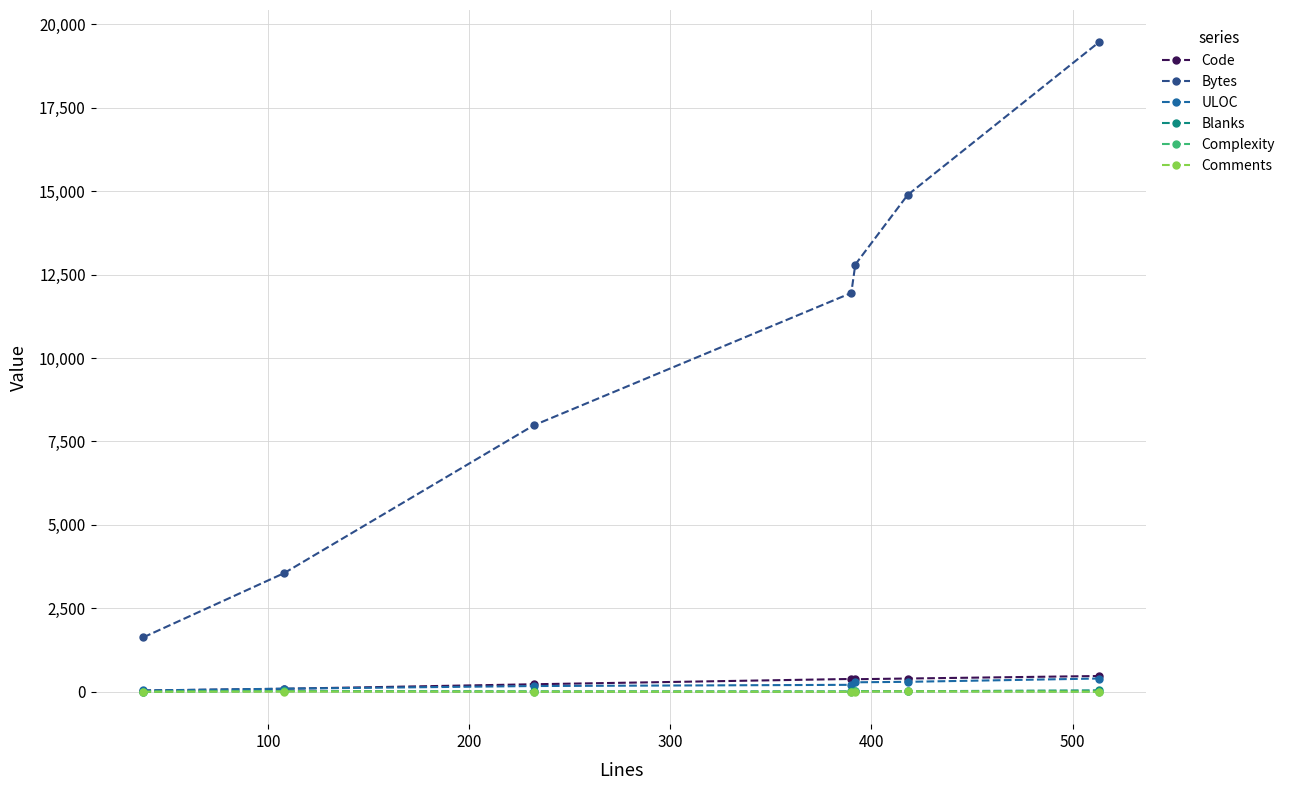

Which series has the largest total across all categories?

Bytes